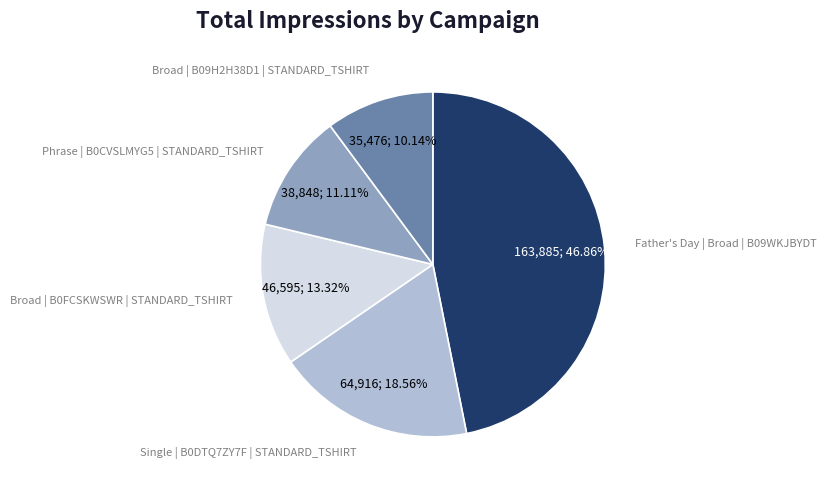

What is the ratio of the value at Phrase | B0CVSLMYG5 | STANDARD_TSHIRT to the value at Broad | B0FCSKWSWR | STANDARD_TSHIRT?

0.8